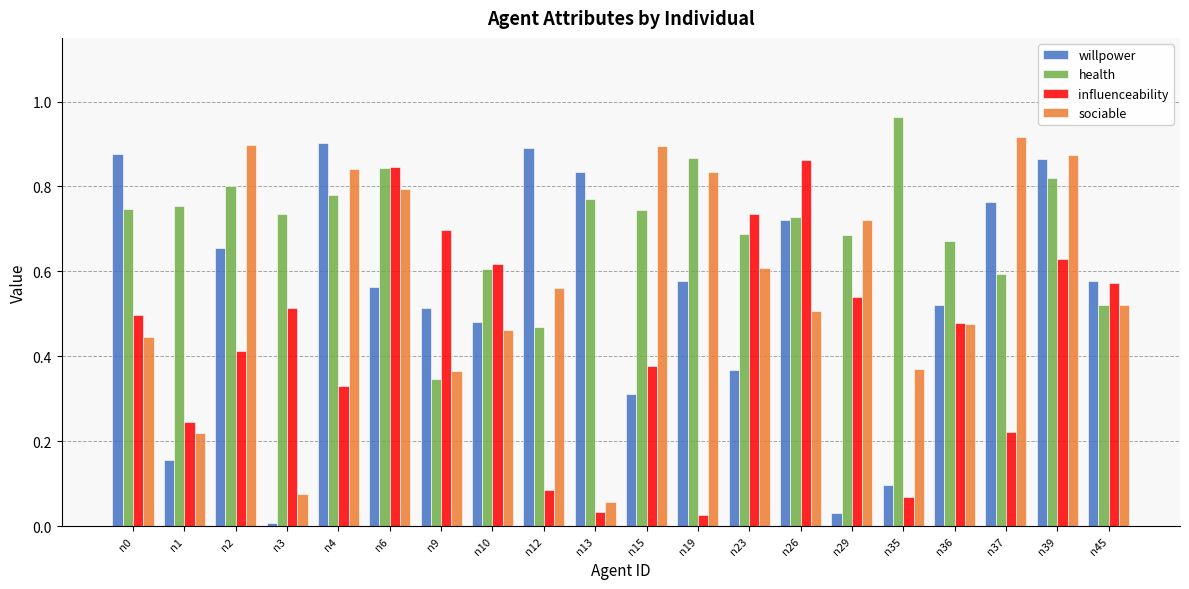

True or false: sociable has a value of 0.5 at n10.

True